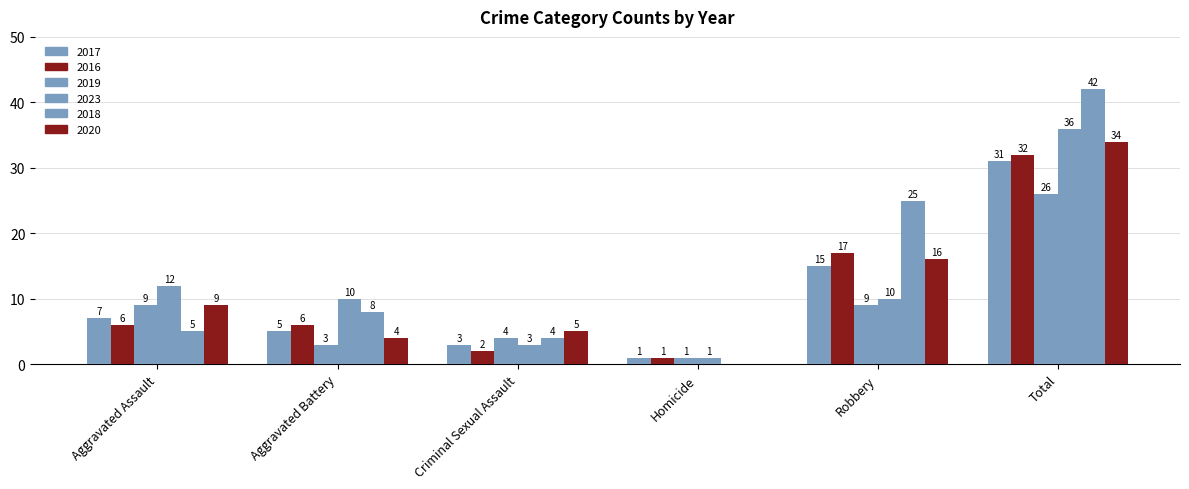

What is the label of the 5th bar from the right?

Aggravated Battery